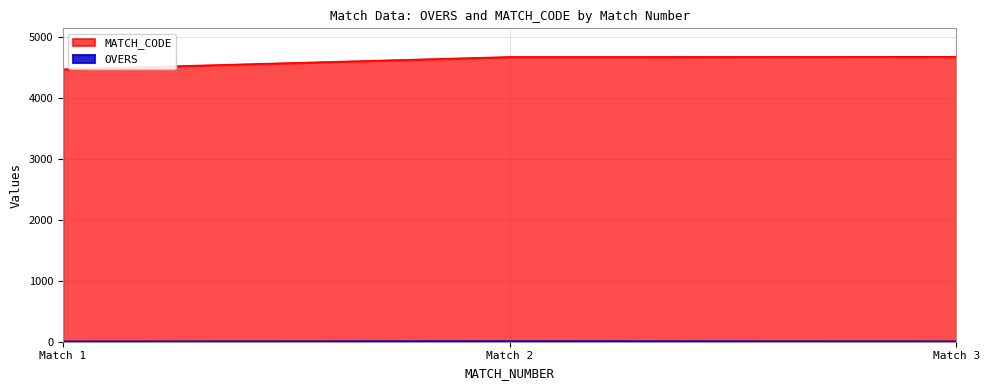

Which series has the largest range (max minus min)?

MATCH_CODE